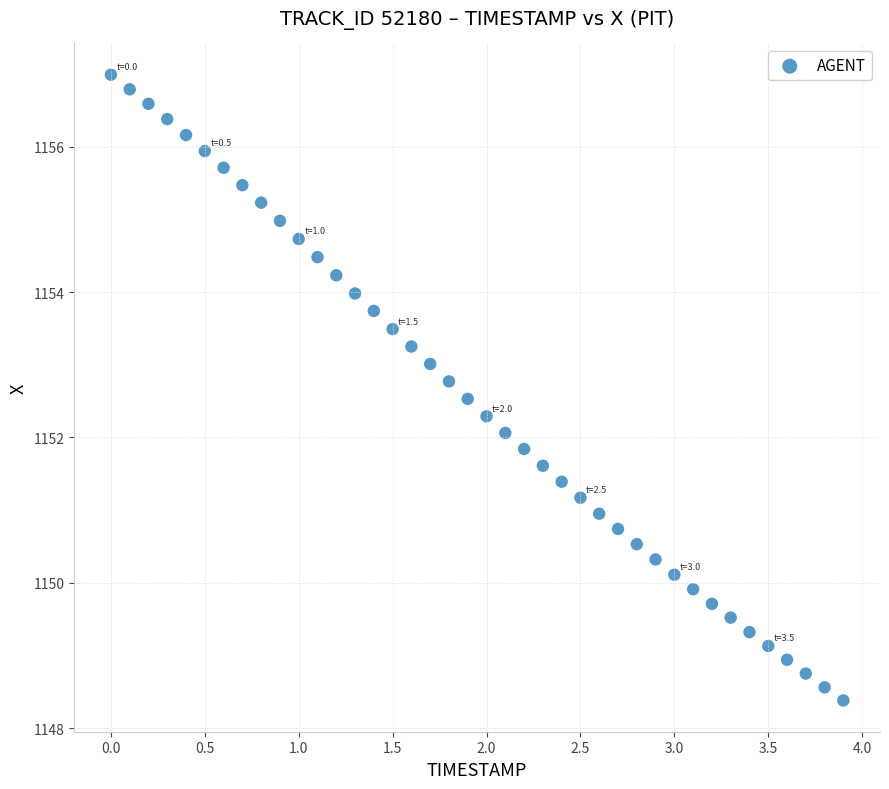

What is the range of Y values (max minus min)?

8.6